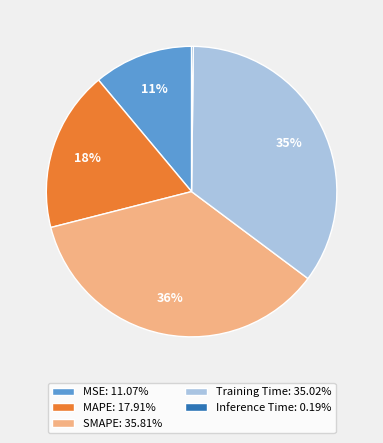

Does MSE: 11.07% account for over 50% of the chart?

No